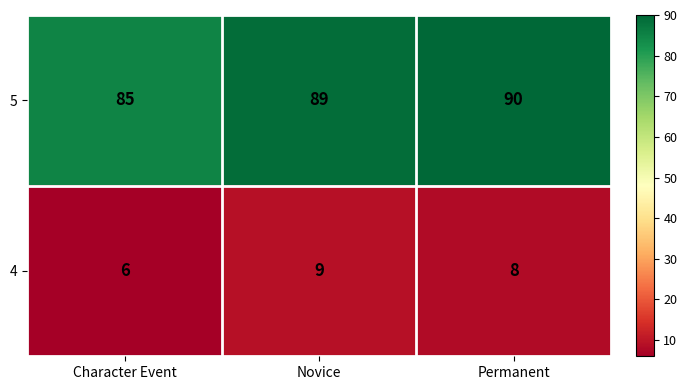

The 5 series shows 85 at Character Event. True or false?

True